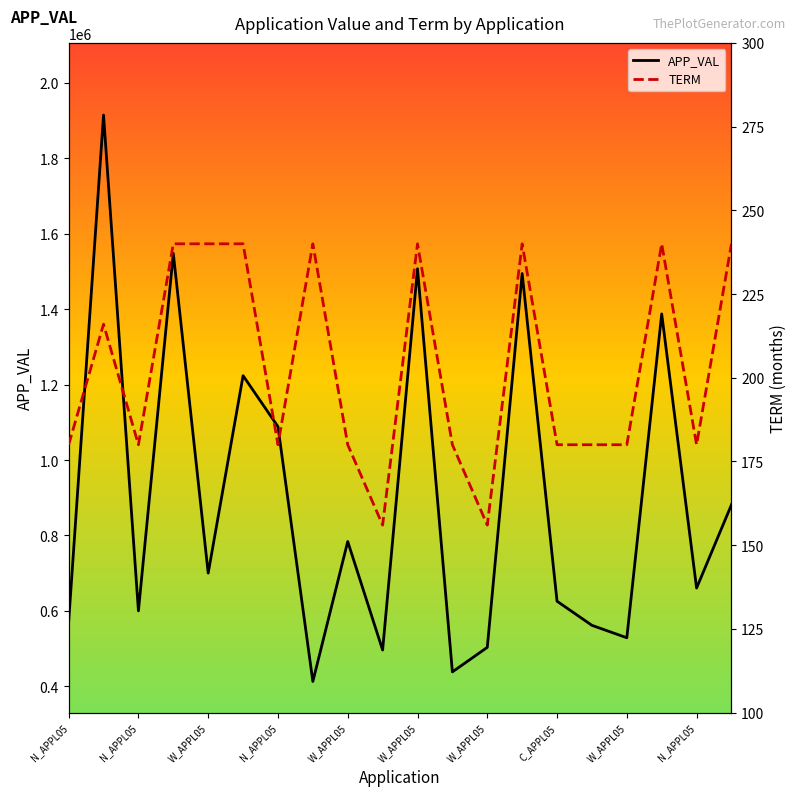

At which category does APP_VAL reach its first local peak?

N_APPL05